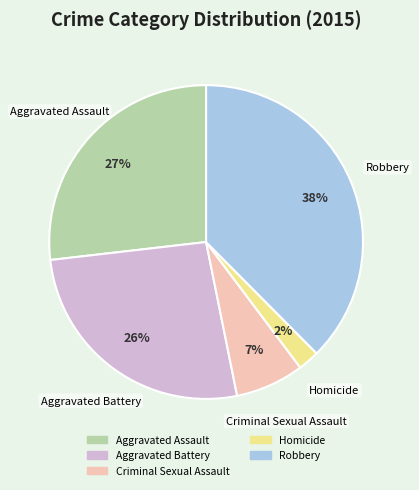

Does any single category account for the majority?

No